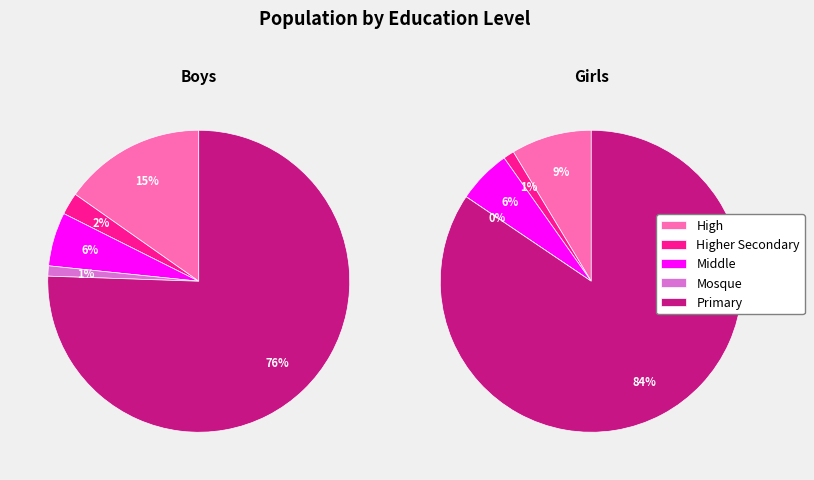

To the nearest percent, what is the combined percentage of Middle and Mosque?

7%